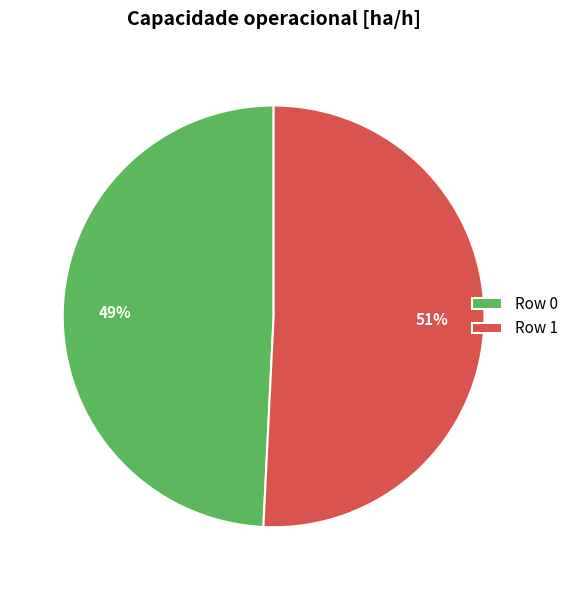

How many slices are in this pie chart?

2